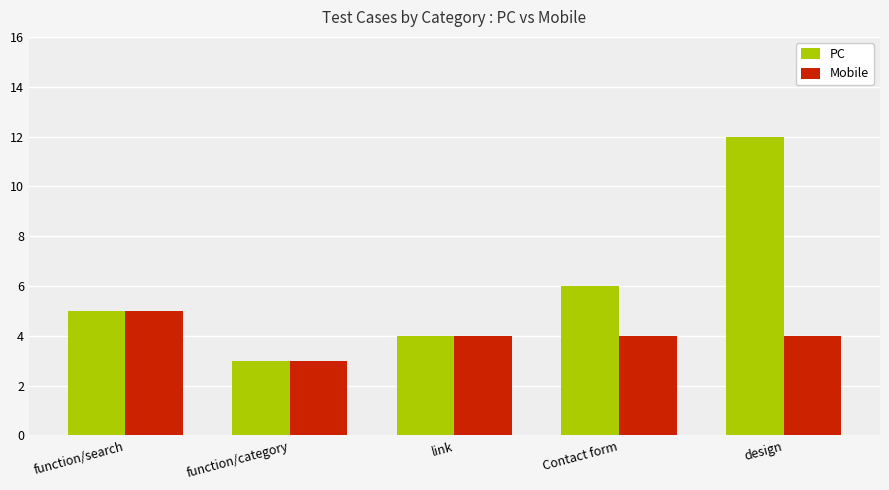

What is the greatest value displayed?

12